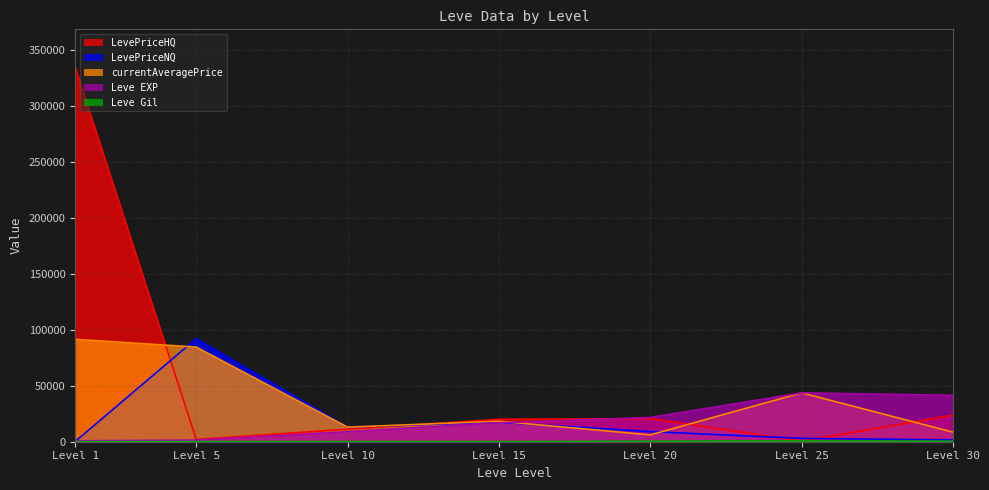

Reading right to left, list all the values displayed in this chart.

Leve EXP: 41410.0	43600.0	21600.0	16920.0	8930.0	1420.0	800.0
Leve Gil: 440.0	715.0	485.0	174.0	169.0	169.0	113.0
currentAveragePrice: 8544.6	43600.0	6099.6	18289.3	13022.1	84440.2	91368.6
LevePriceNQ: 1597.0	2981.7	8997.0	17434.0	13022.1	91934.8	158.1
LevePriceHQ: 23640.0	599.3	20624.2	20000.0	11145.4	2000.0	334596.7